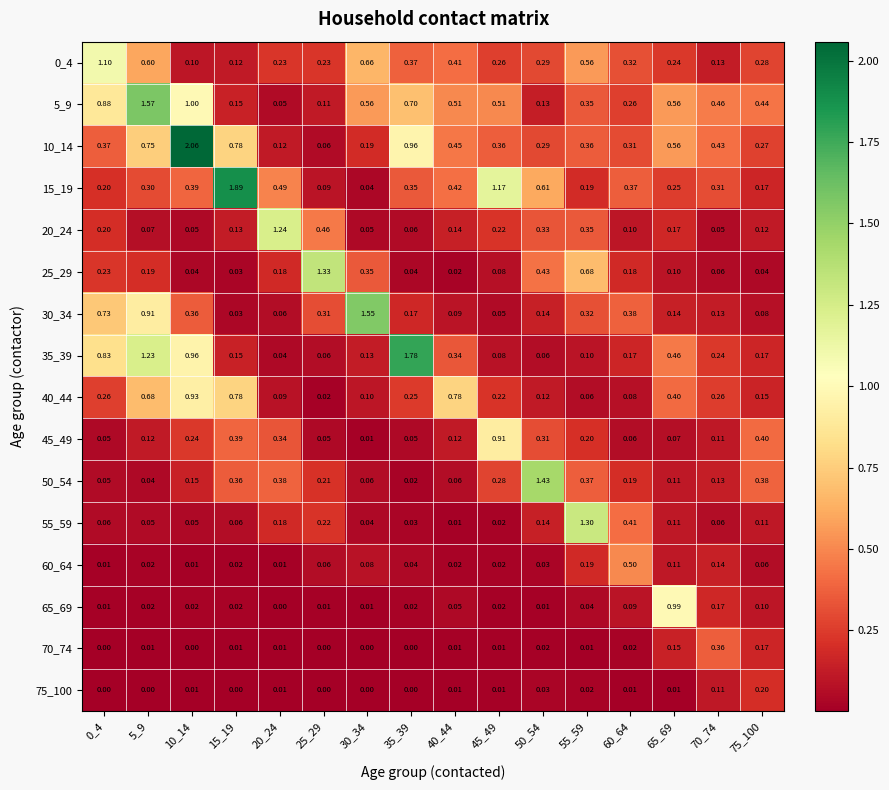

Is the value of 15_19 at 50_54 greater than the value of 20_24 at 60_64?

Yes